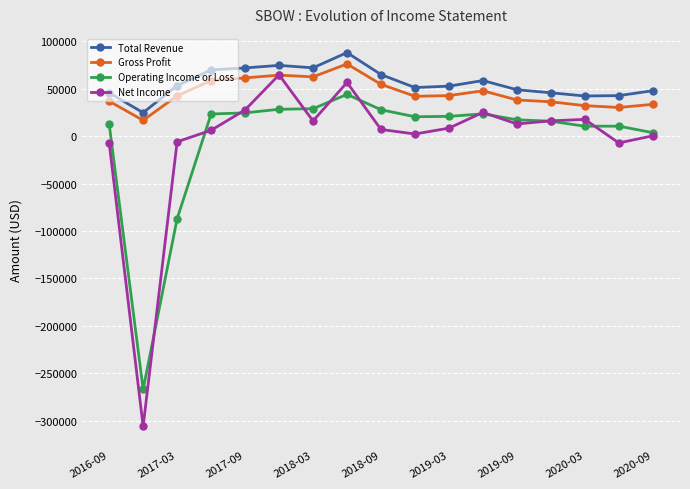

Which series has the largest total across all categories?

Total Revenue